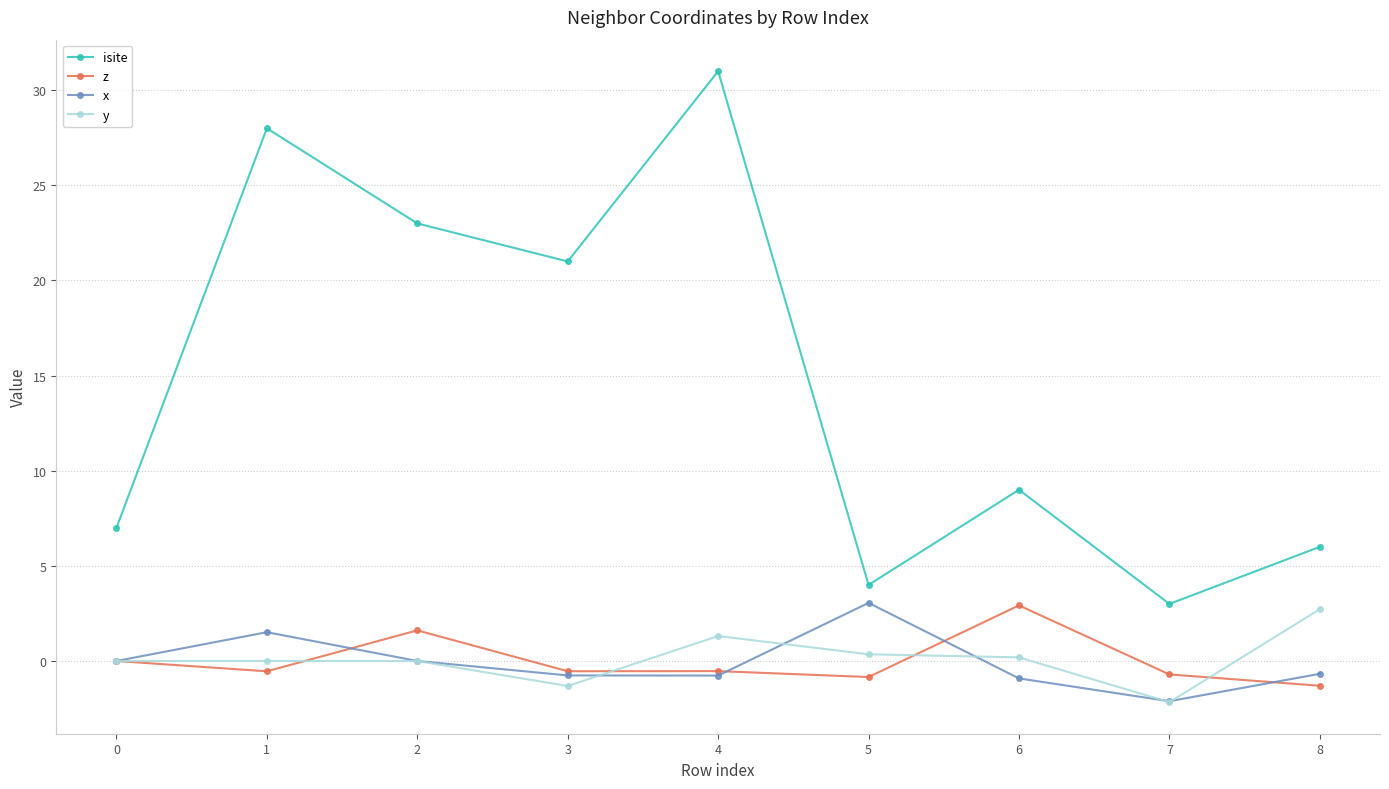

True or false: isite has more than 0 points higher than both neighbors.

True